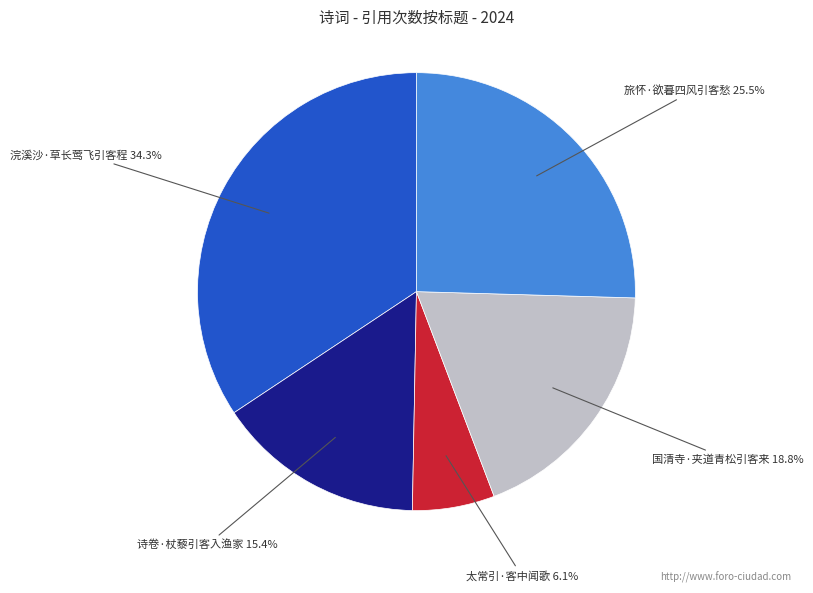

Between 诗卷·杖藜引客入渔家 and 旅怀·欲暮四风引客愁, which is larger?

旅怀·欲暮四风引客愁